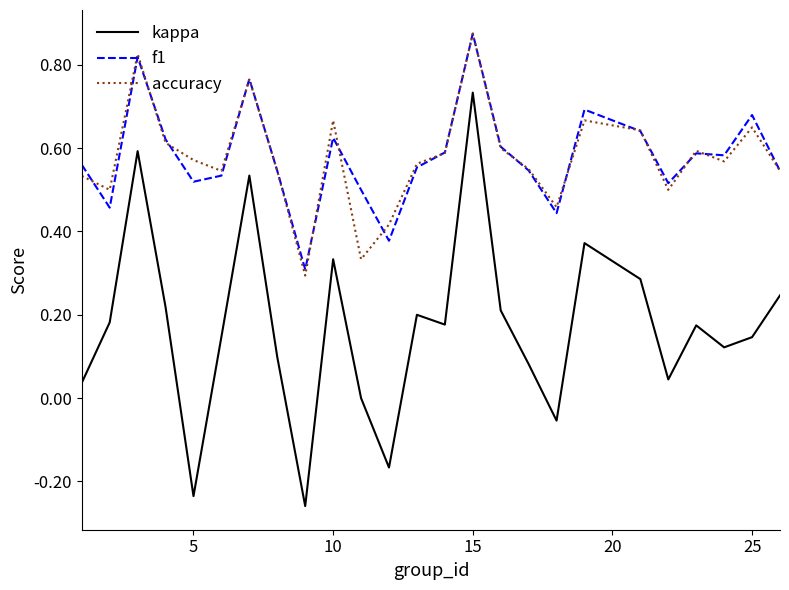

Which series has the largest range (max minus min)?

kappa